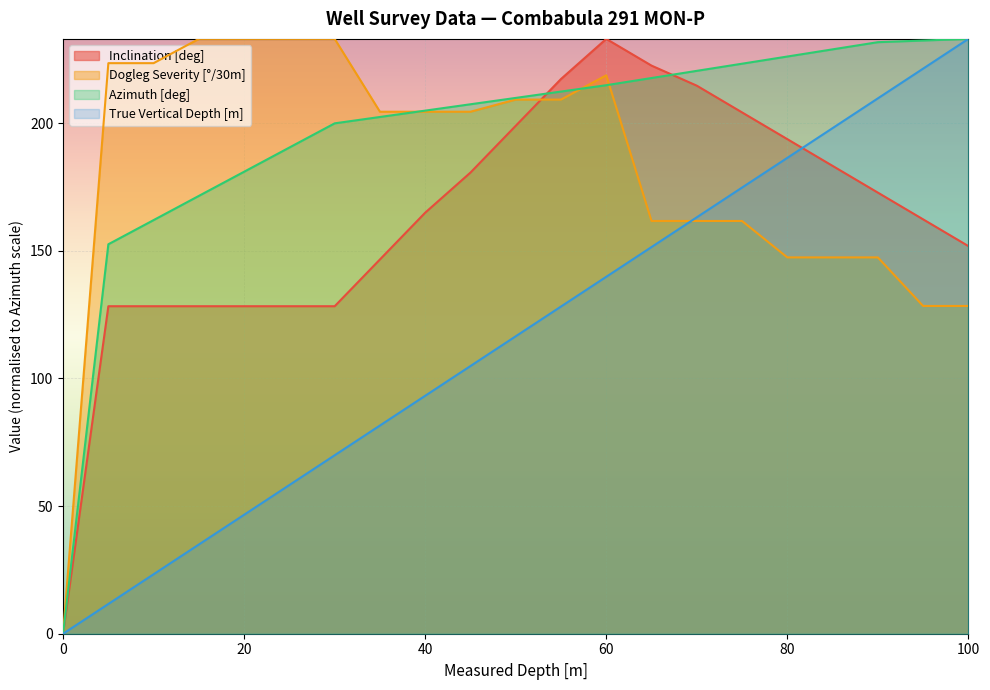

Does the chart display data point markers on the line(s)?

No